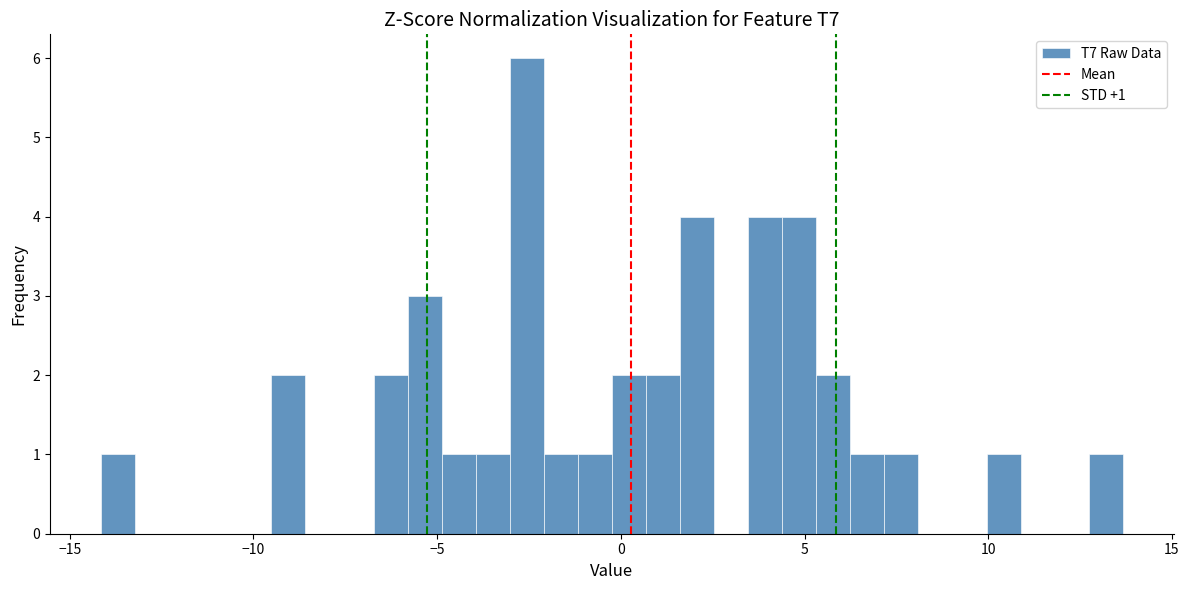

Read against the x-axis, roughly where is the centre of the tallest bar?

-2.5